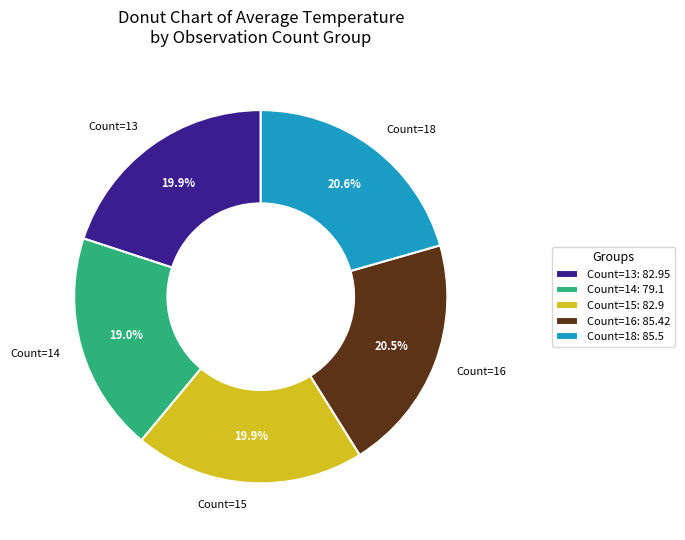

Is there any slice that represents more than half of the pie?

No